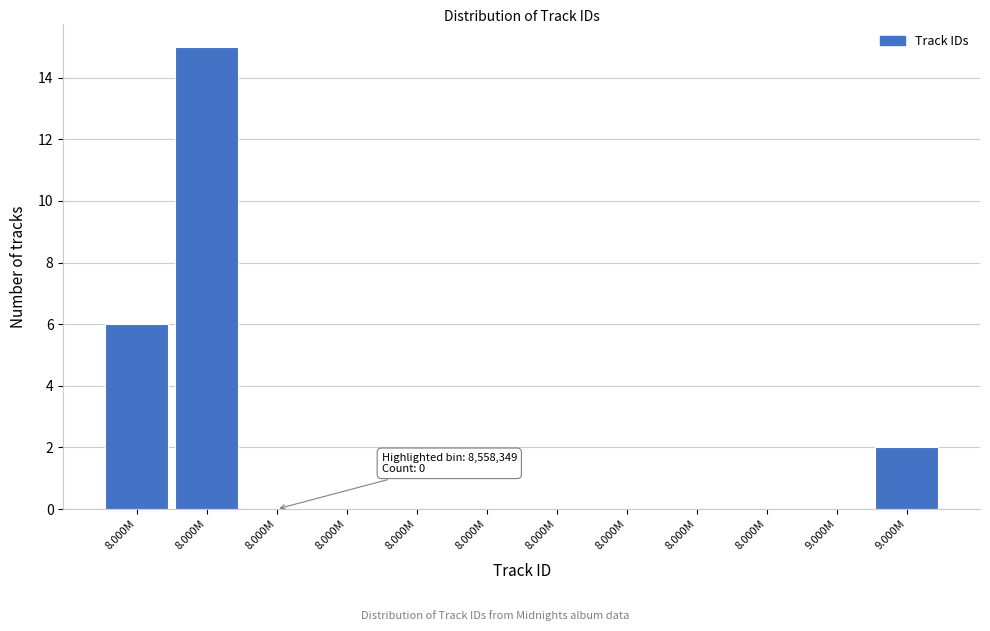

How many distinct data groups are displayed?

1